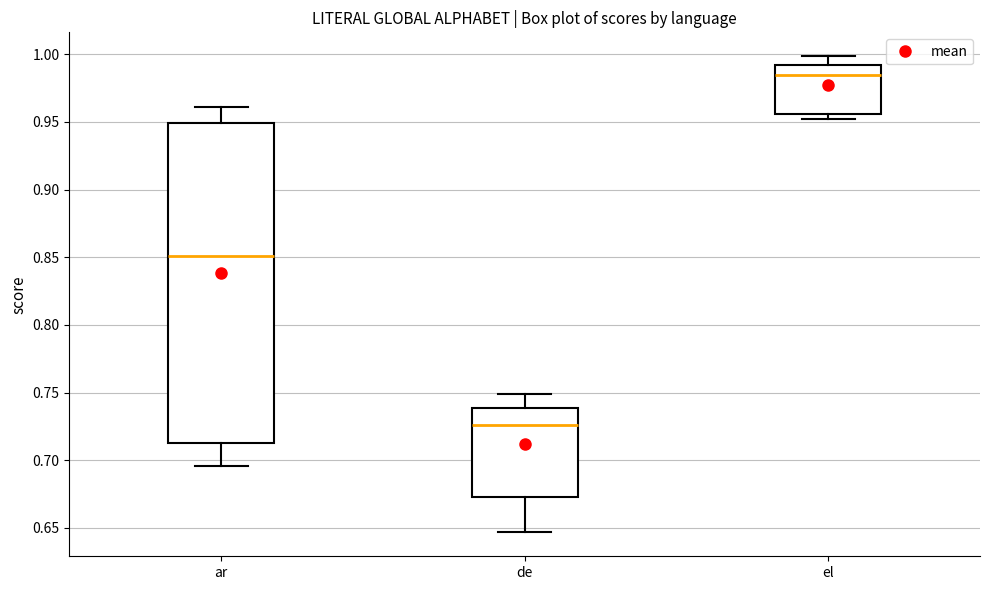

Which box's median line is the lowest?

de